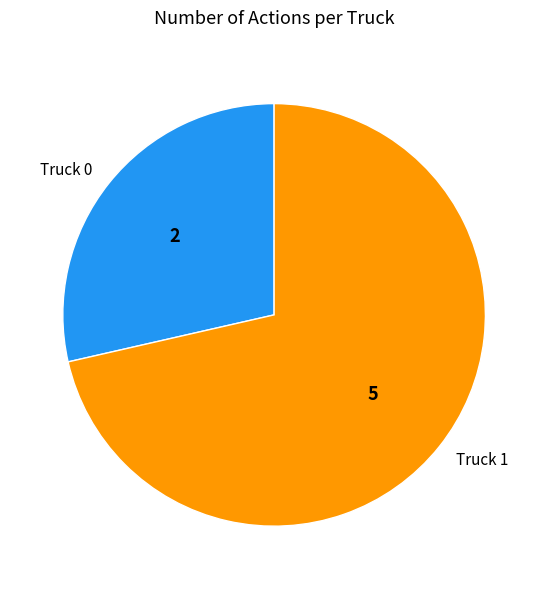

Count the number of slices in the pie.

2